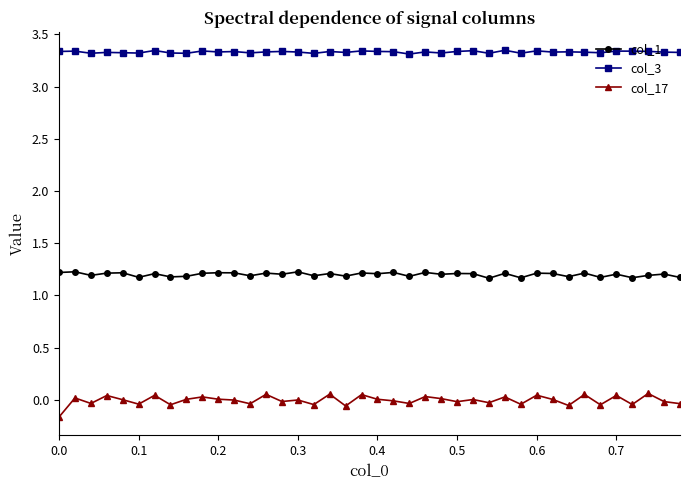

How many lines are shown in the chart?

3